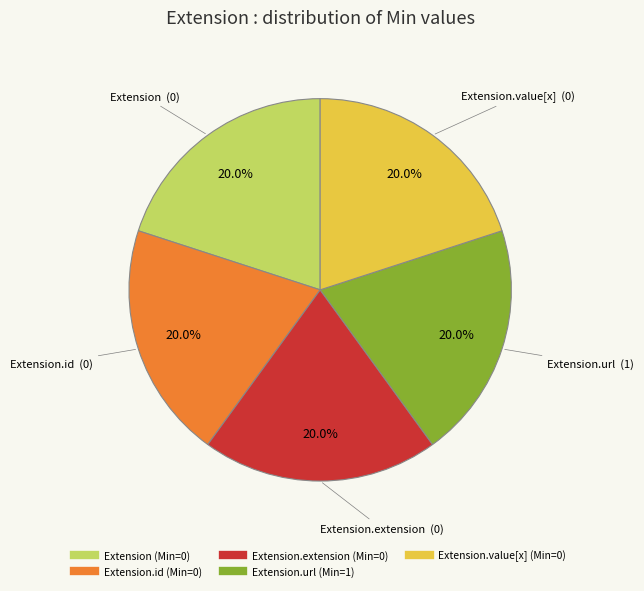

Is there any slice that represents more than half of the pie?

No